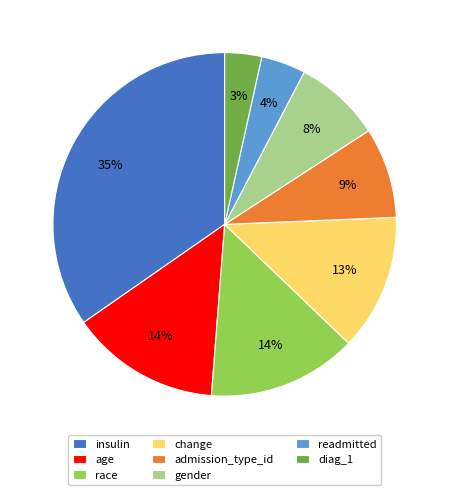

To the nearest percent, what portion does readmitted represent?

4%